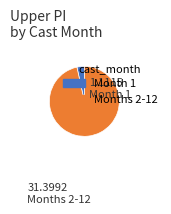

Is there a majority slice in this chart?

Yes